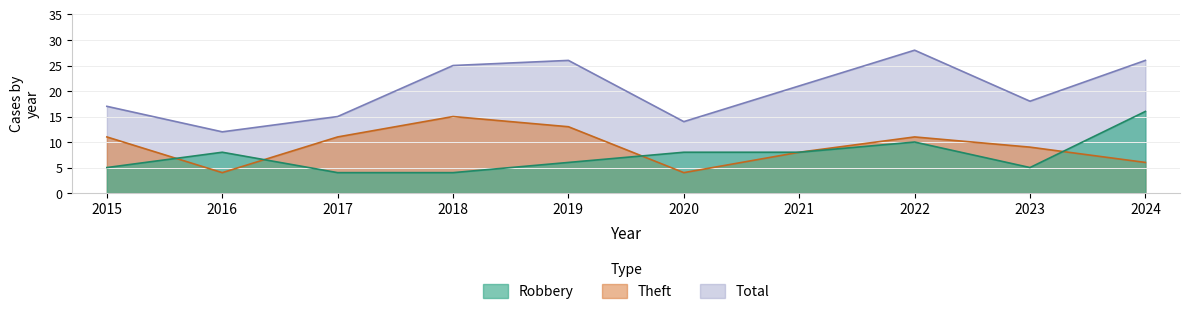

What is the difference between the highest and lowest values at 2018?

21